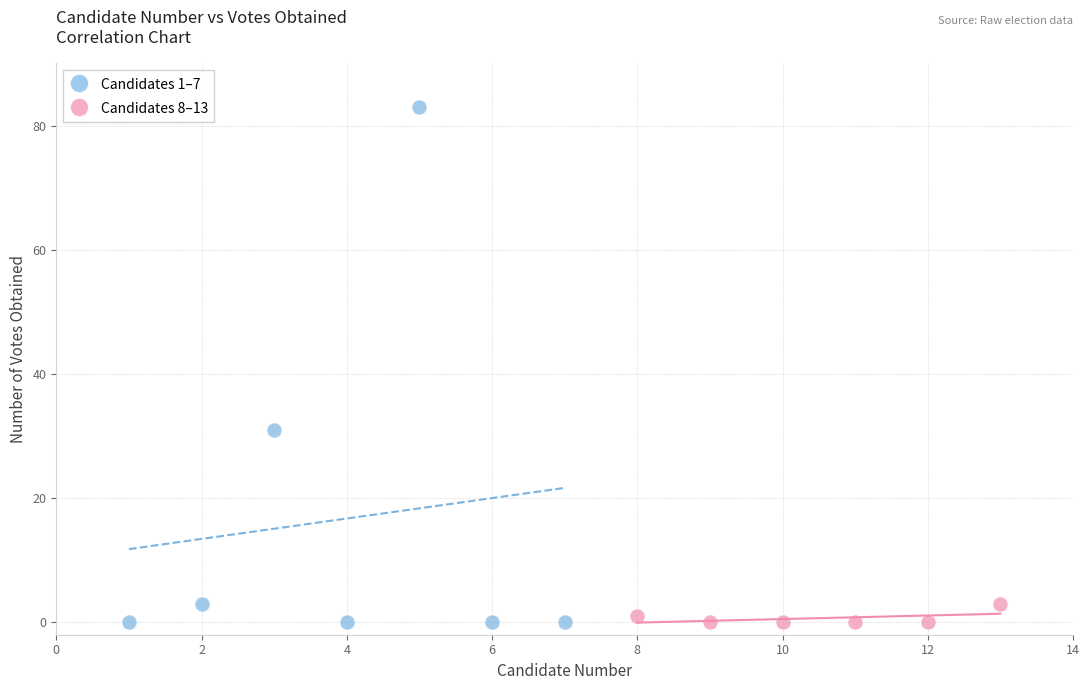

Which series has the widest spread of Y values?

Candidates 1–7